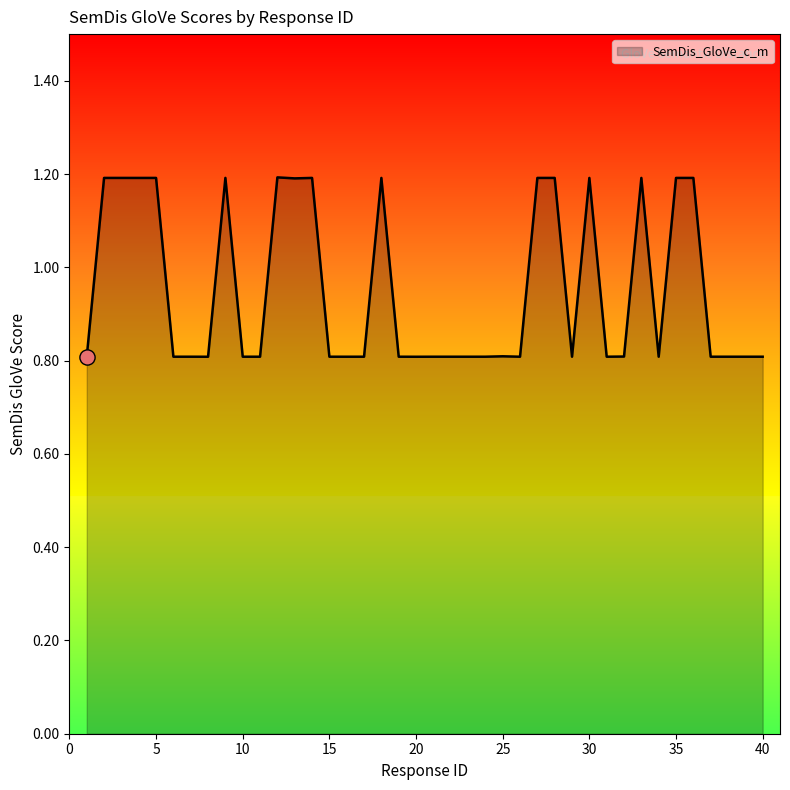

What is the difference between the maximum and minimum values?

0.4